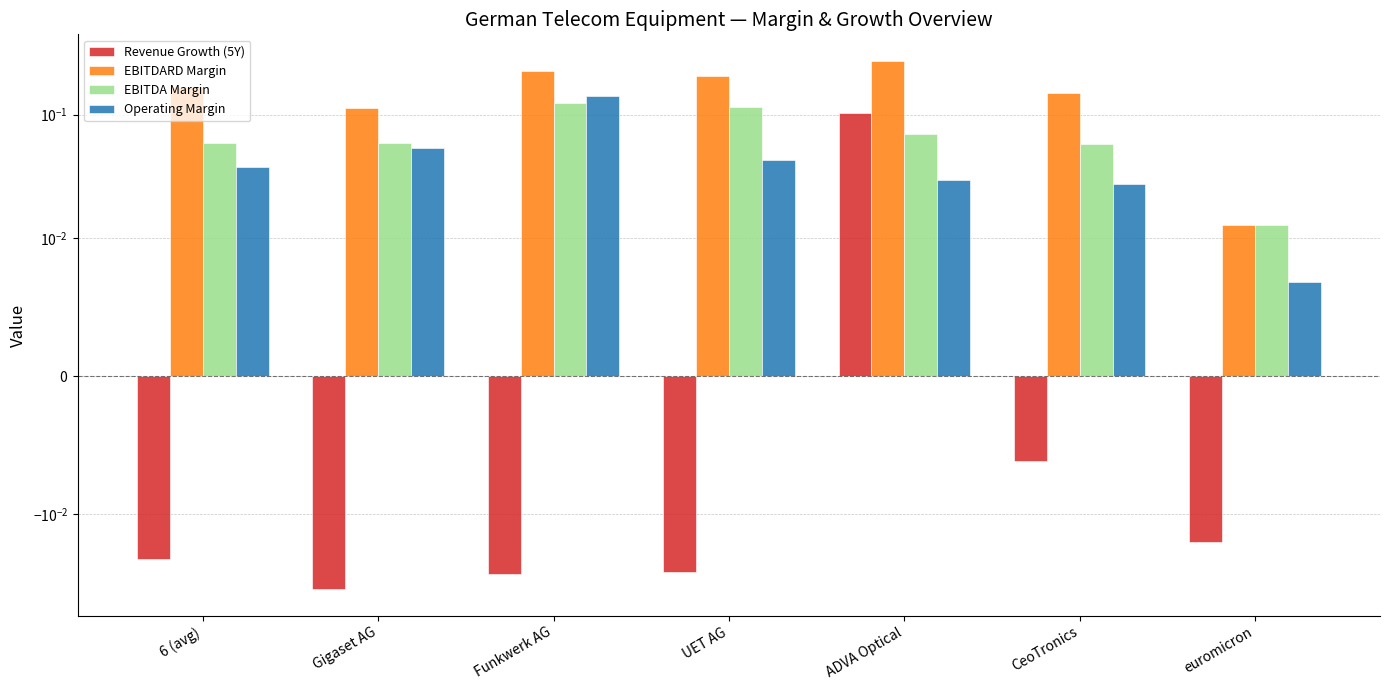

Which series has the largest range (max minus min)?

EBITDARD Margin